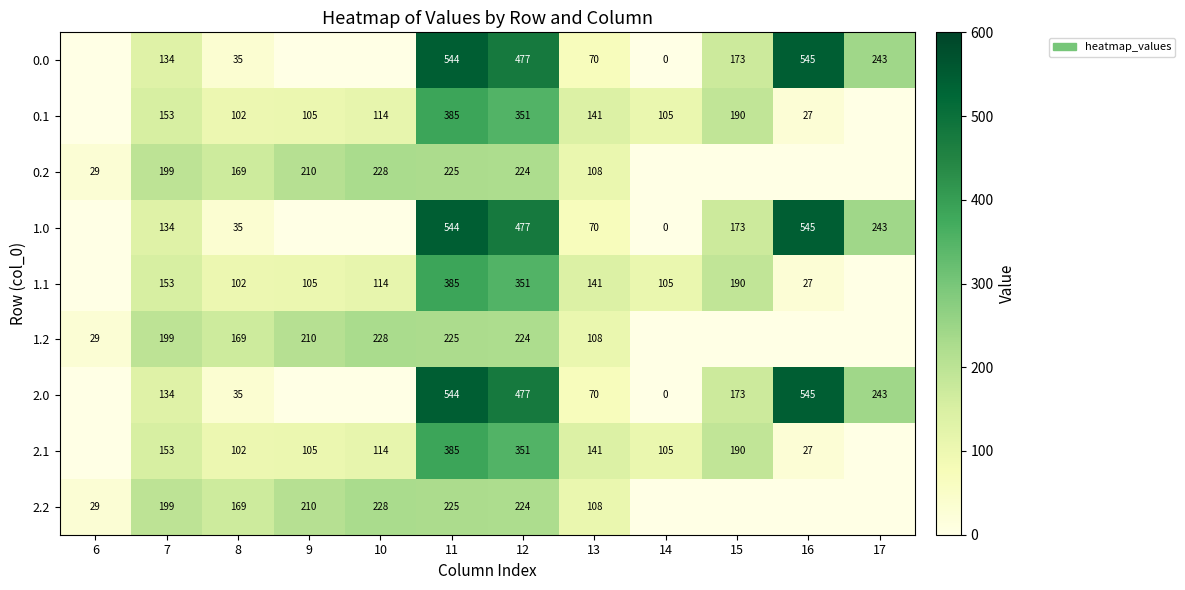

What is the sum of the 2.1 values at 13 and 8?

243